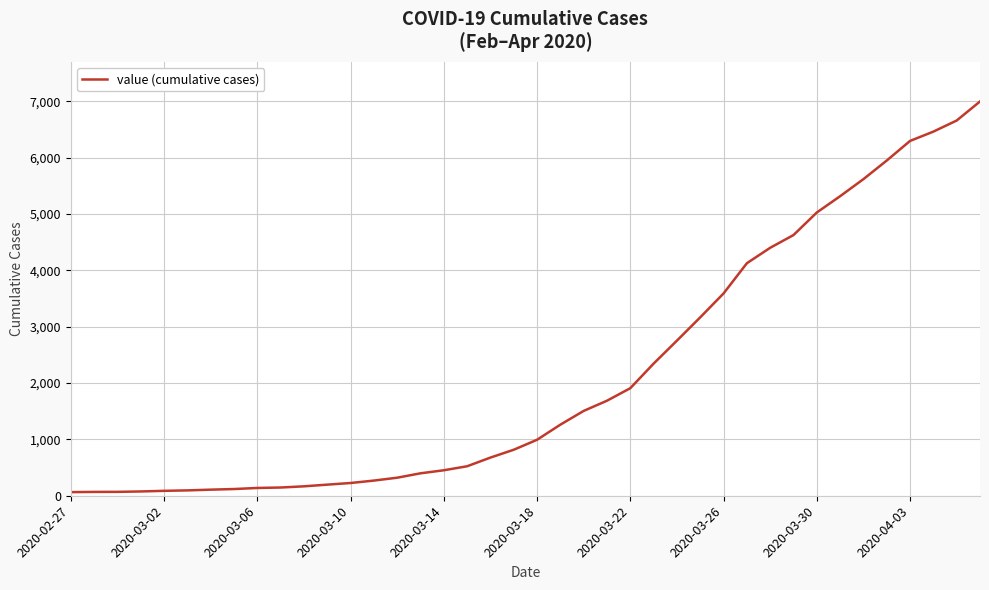

What is the greatest value displayed?

6995